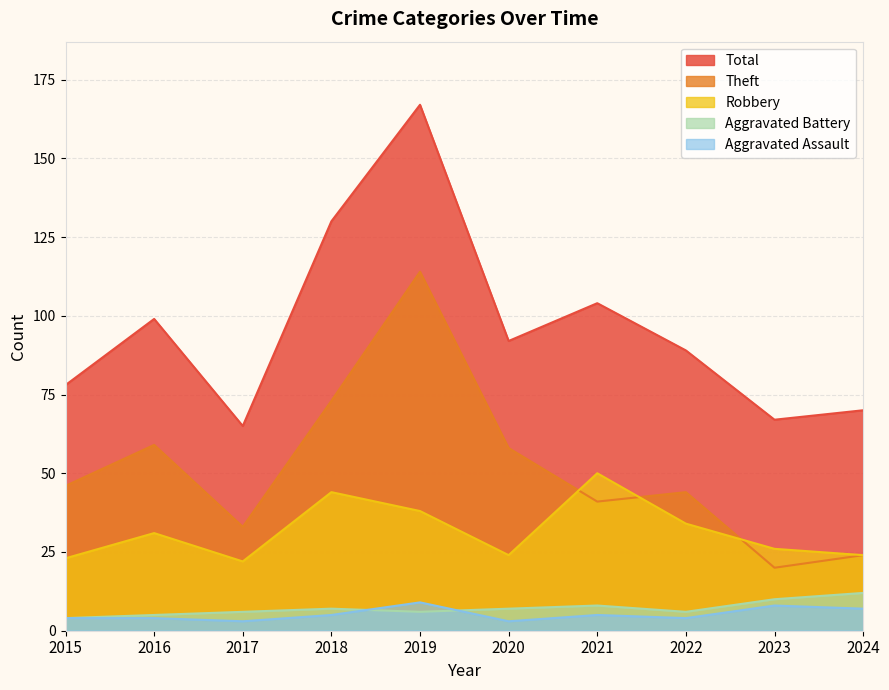

What are all the series names shown in the legend?

Total, Theft, Robbery, Aggravated Battery, Aggravated Assault